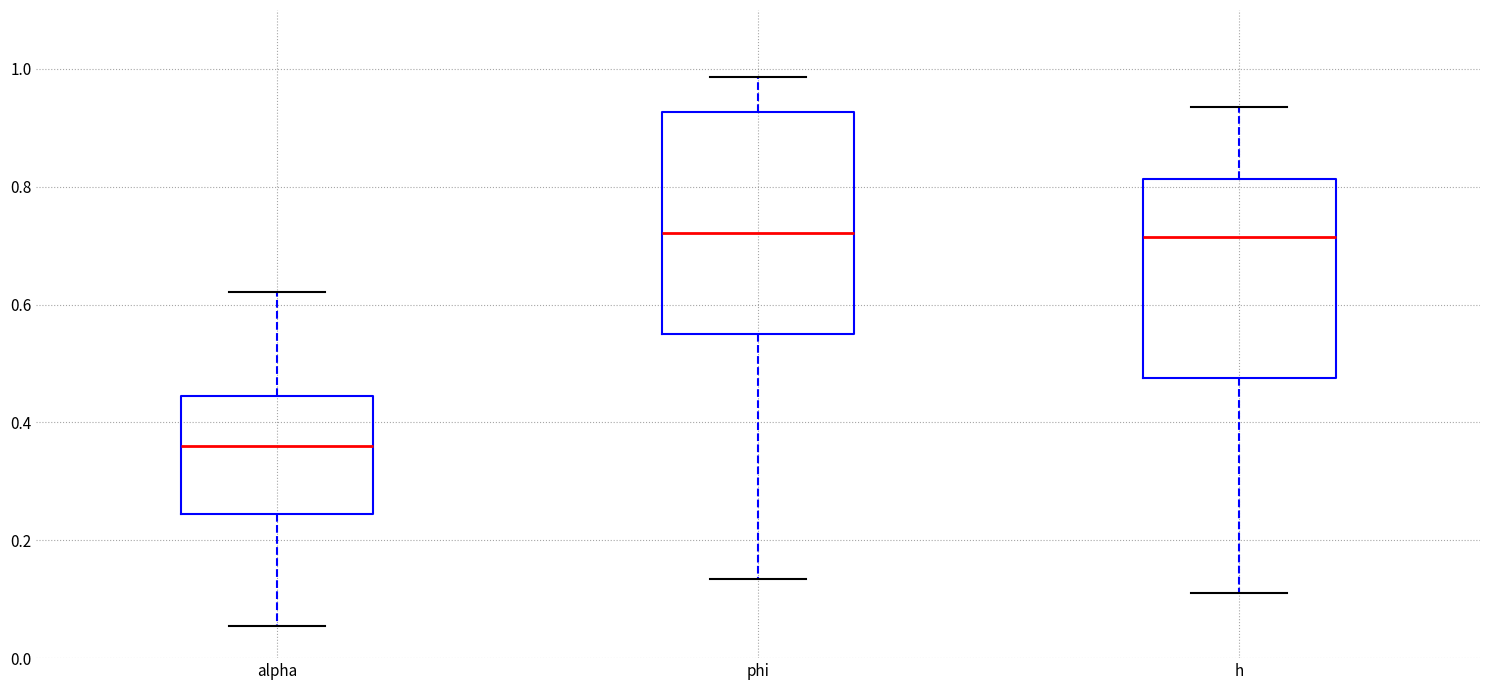

Which box is the tallest, from its lower edge to its upper edge?

phi